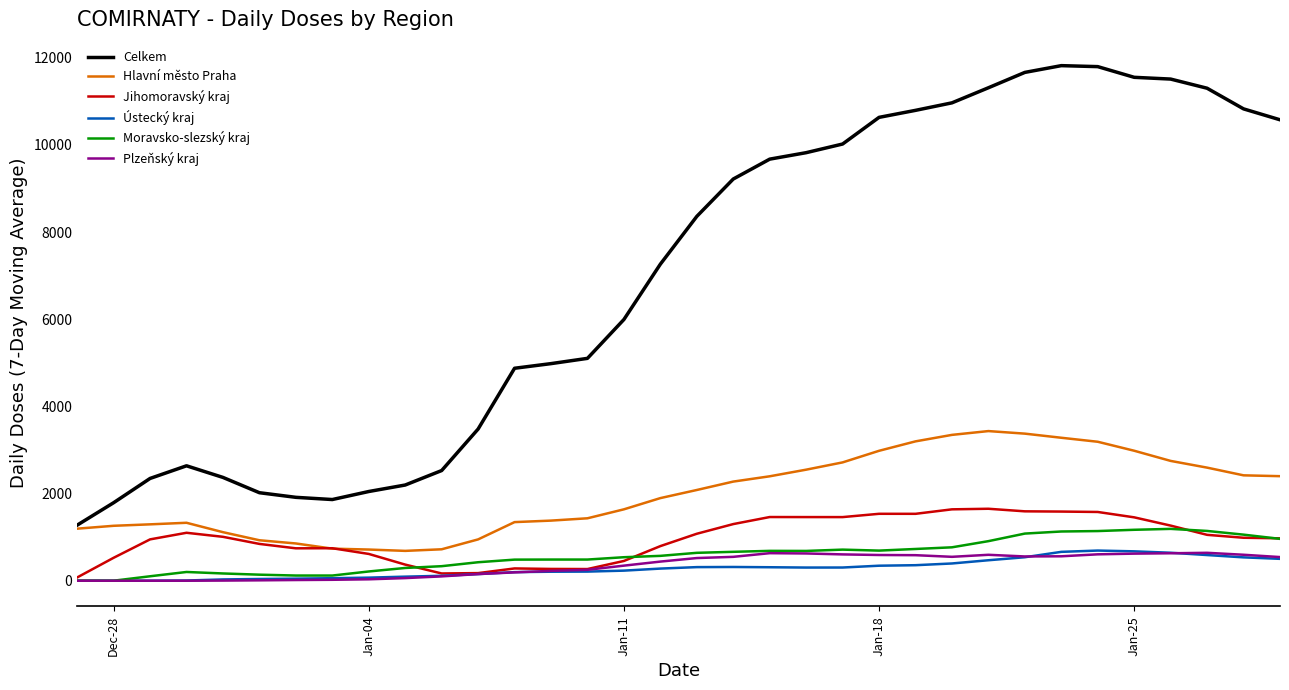

How many series are shown in this chart?

6